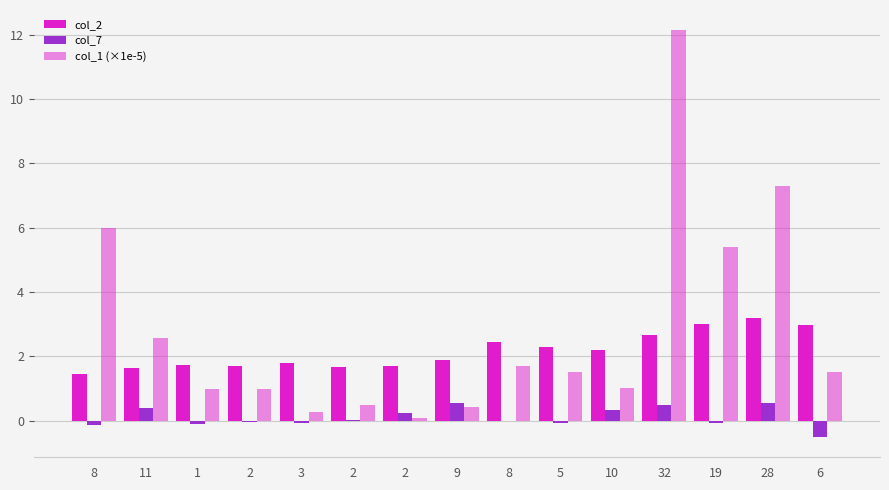

How many series are shown in this chart?

3